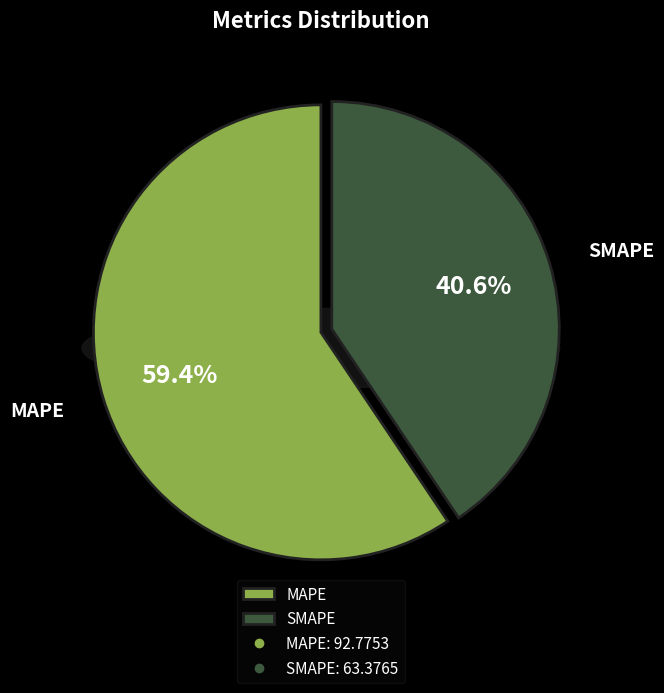

What is the change in value from MAPE to SMAPE?

-29.4